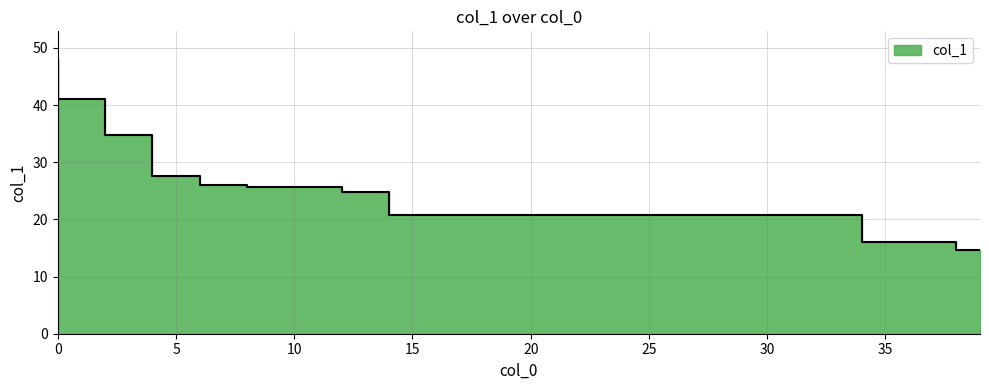

Rank the categories by value from lowest to highest.

39, 35, 36, 37, 38, 15, 16, 17, 18, 19, 20, 21, 22, 23, 24, 25, 26, 27, 28, 29, 30, 31, 32, 33, 34, 13, 14, 9, 10, 11, 12, 7, 8, 5, 6, 3, 4, 1, 2, 0